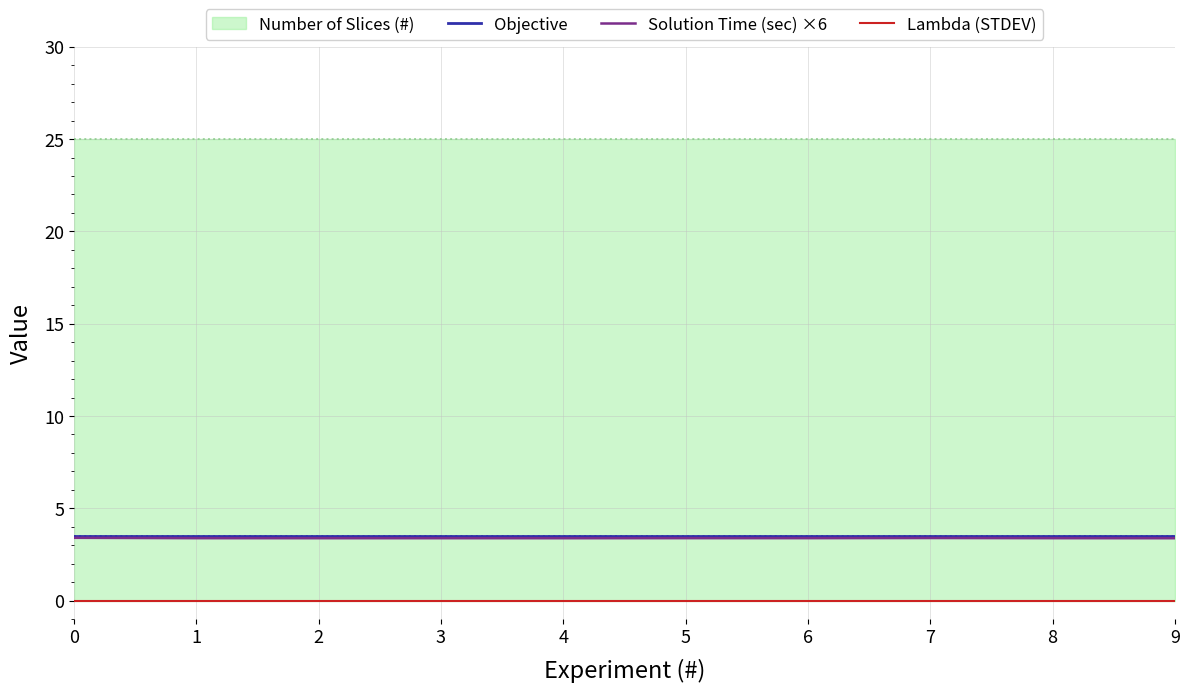

True or false: Lambda (STDEV) and Objective intersect in this chart.

False